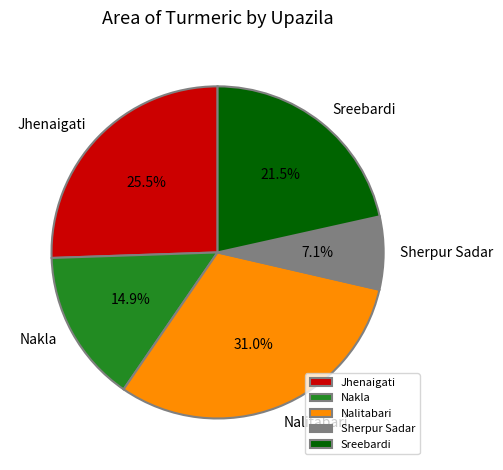

To the nearest percent, what is the difference between the largest and smallest slice percentages?

24%